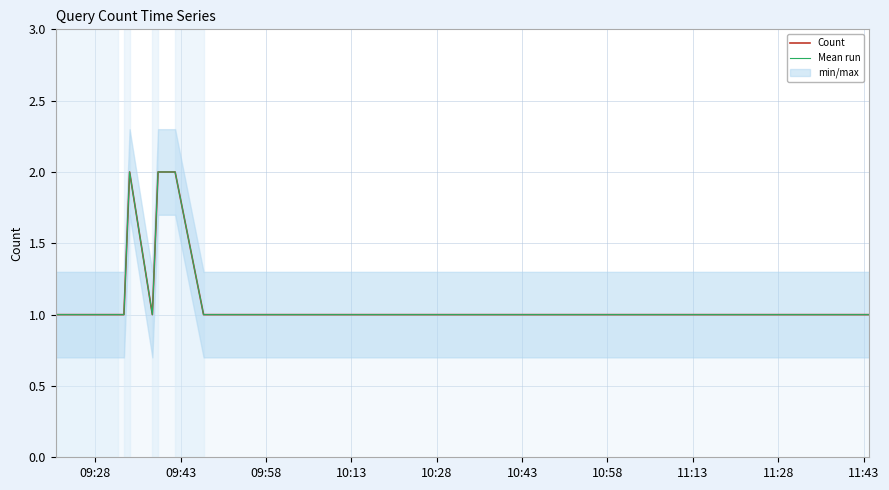

List the series in order of their peak value, highest first.

Count, Mean run